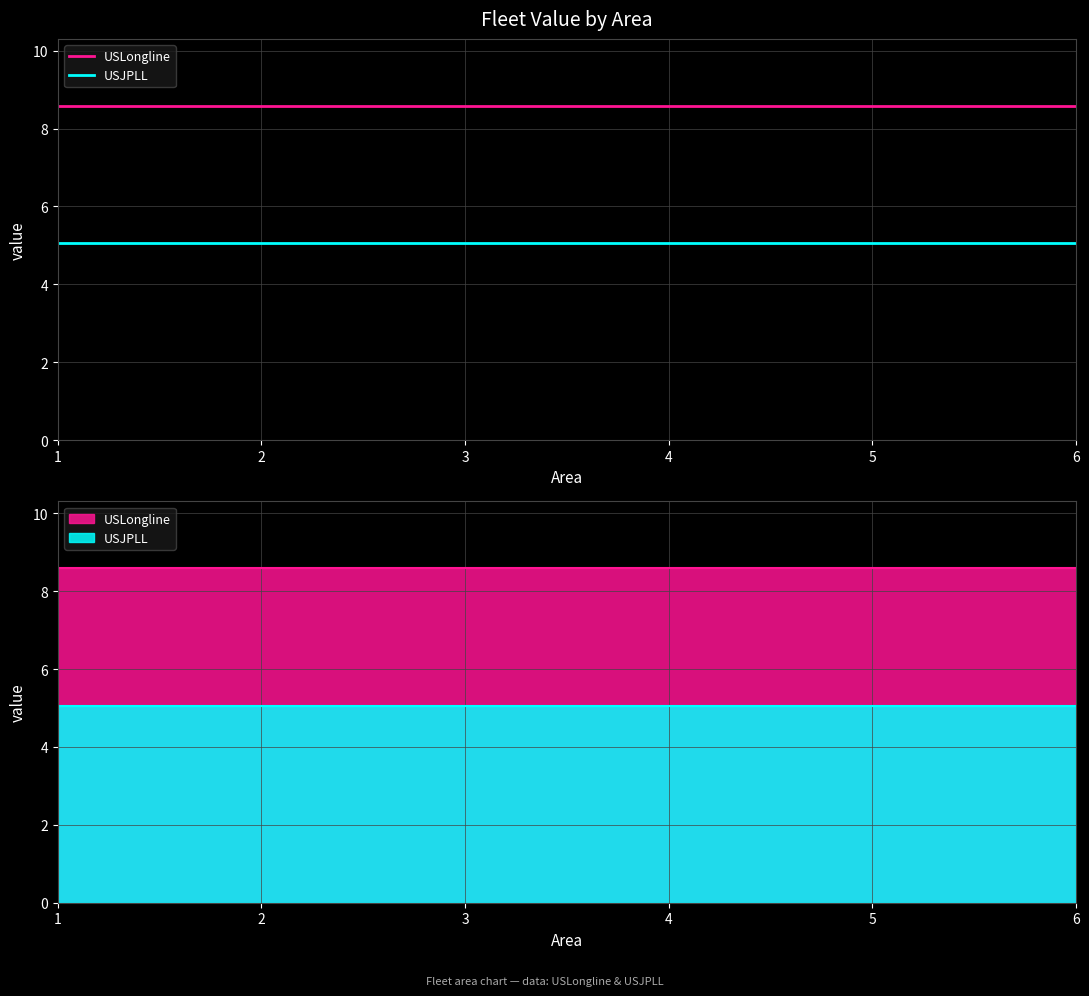

True or false: USLongline and USJPLL cross at least once.

False